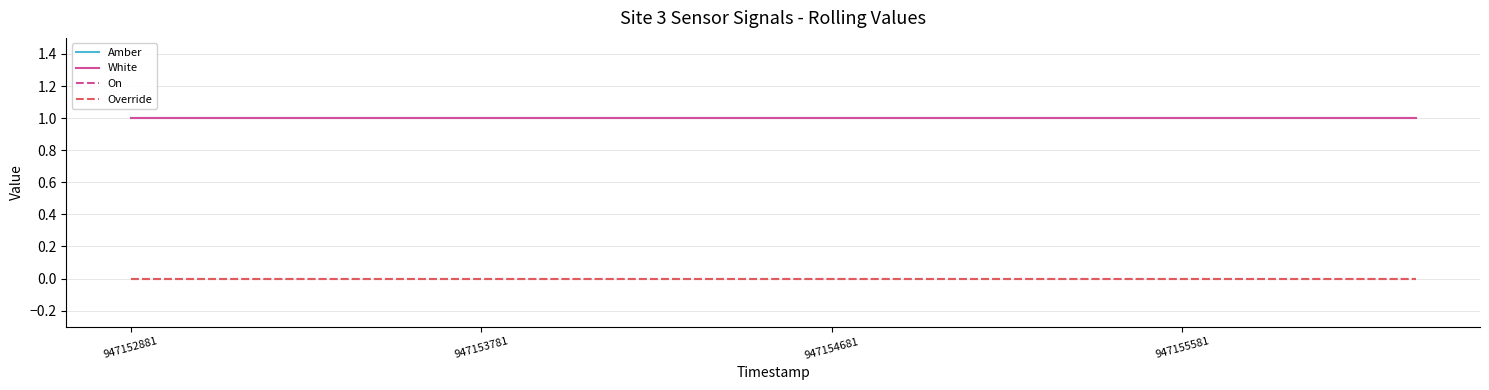

Is this an area chart (filled region under the line)?

No